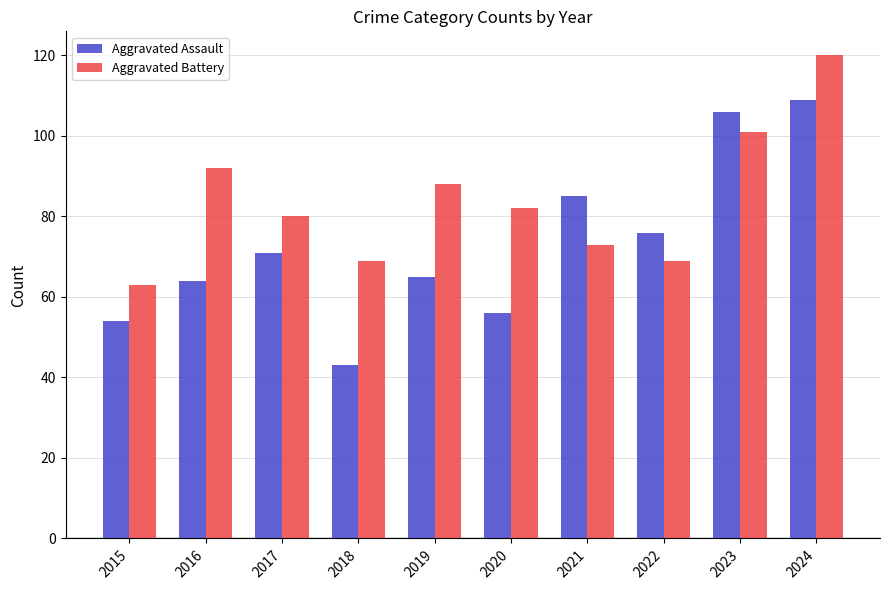

What is the difference between the Aggravated Battery values at 2016 and 2021?

19